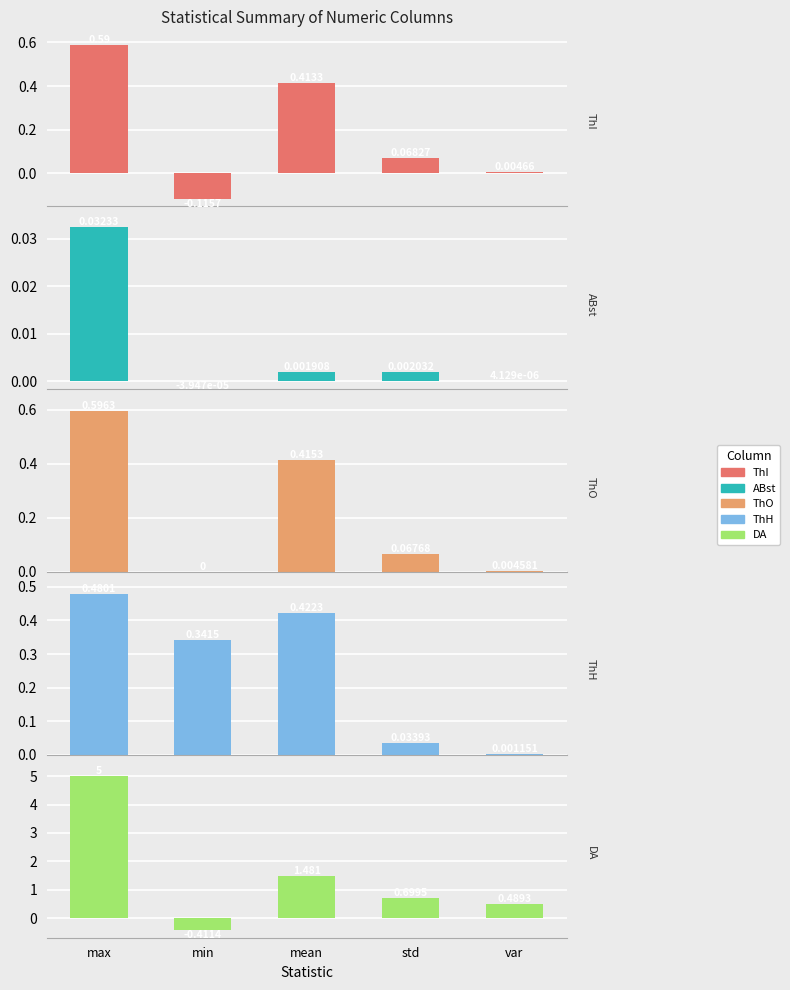

Which series has the largest total across all categories?

DA